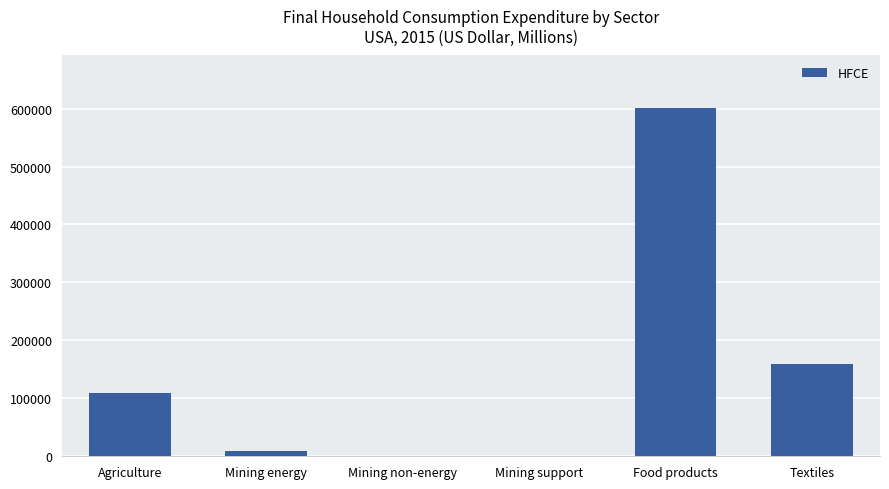

What is the change in value from Mining energy to Mining non-energy?

-8734.4